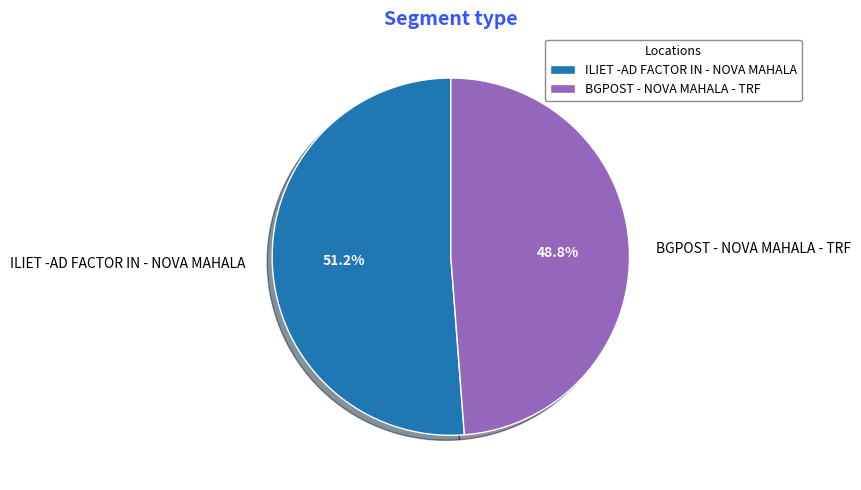

What is the total percentage of BGPOST - NOVA MAHALA - TRF and ILIET -AD FACTOR IN - NOVA MAHALA?

100.0%